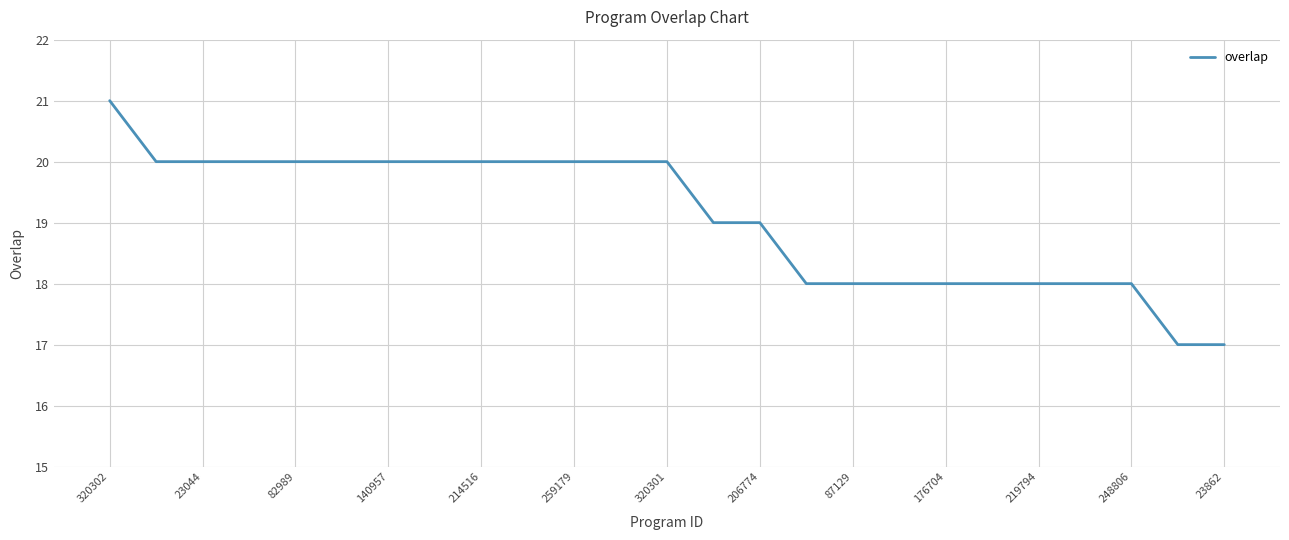

How many values are between 18 and 20?

22